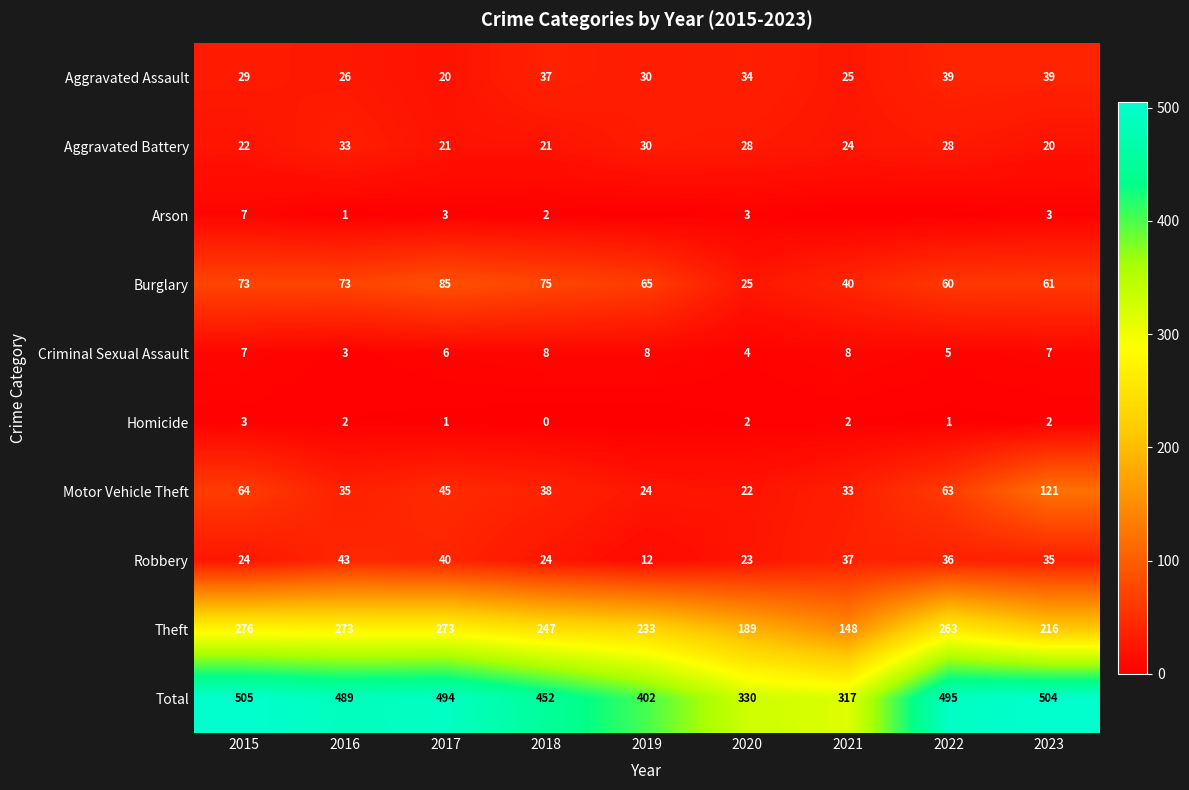

At which category is the sum across all series the highest?

2015